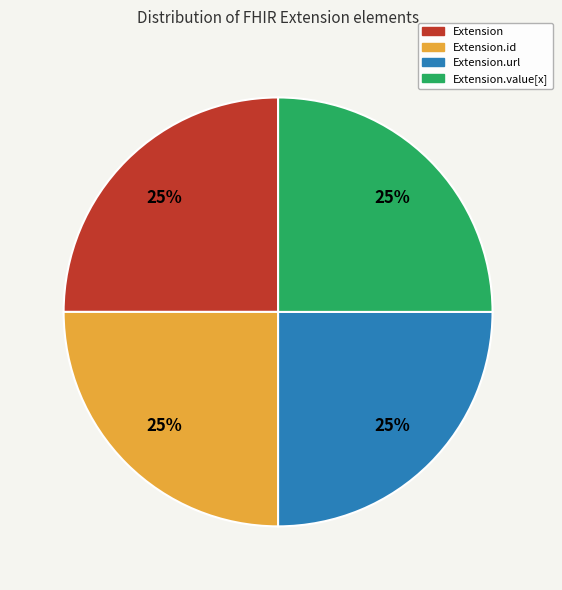

To the nearest percent, what is the average slice percentage?

25%